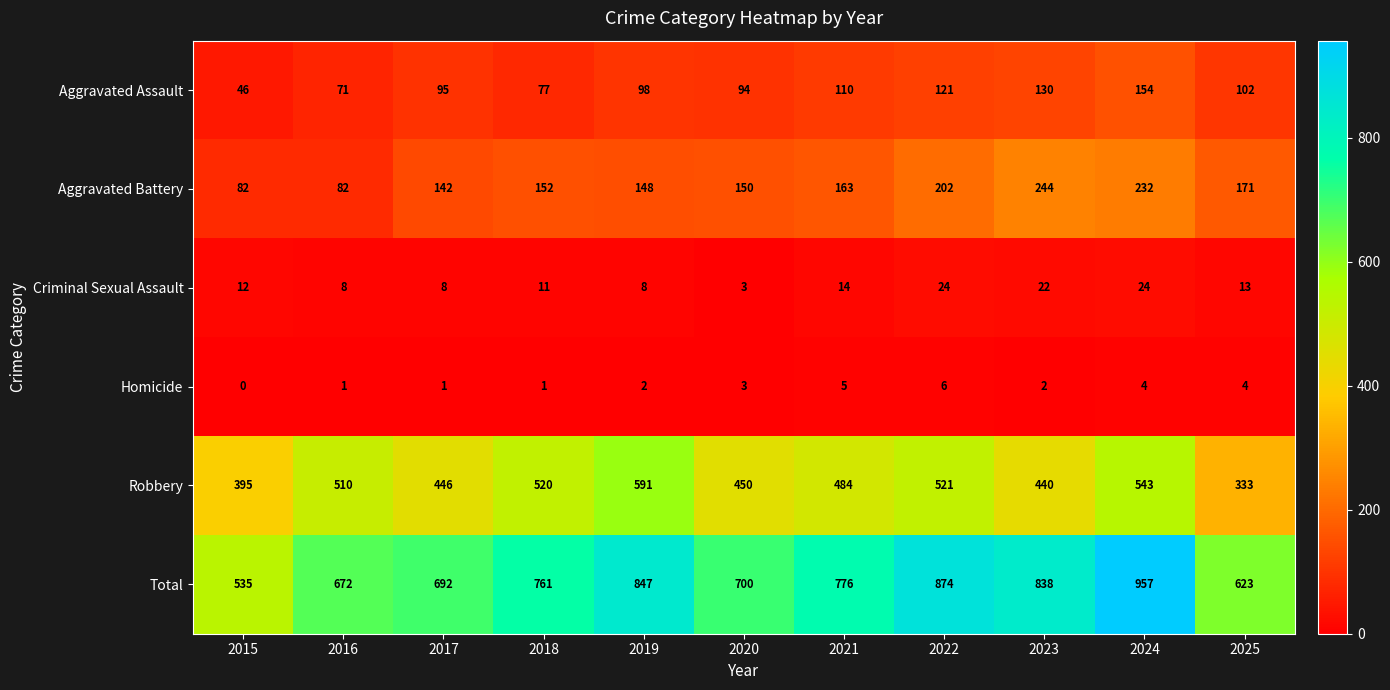

Read the Criminal Sexual Assault value at 2018.

11